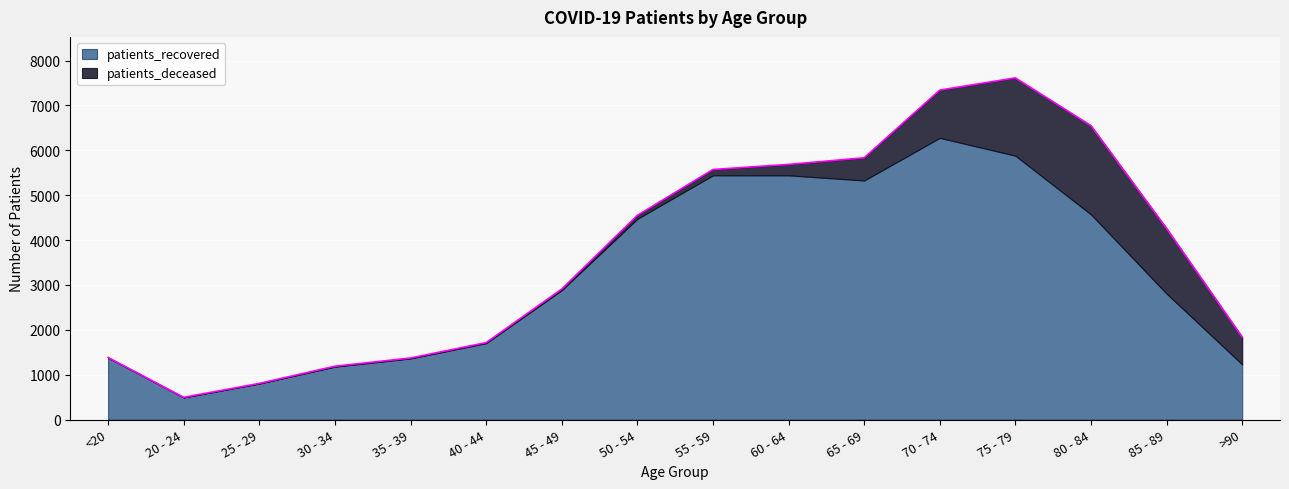

What is the label of the 1st point from the right?

>90